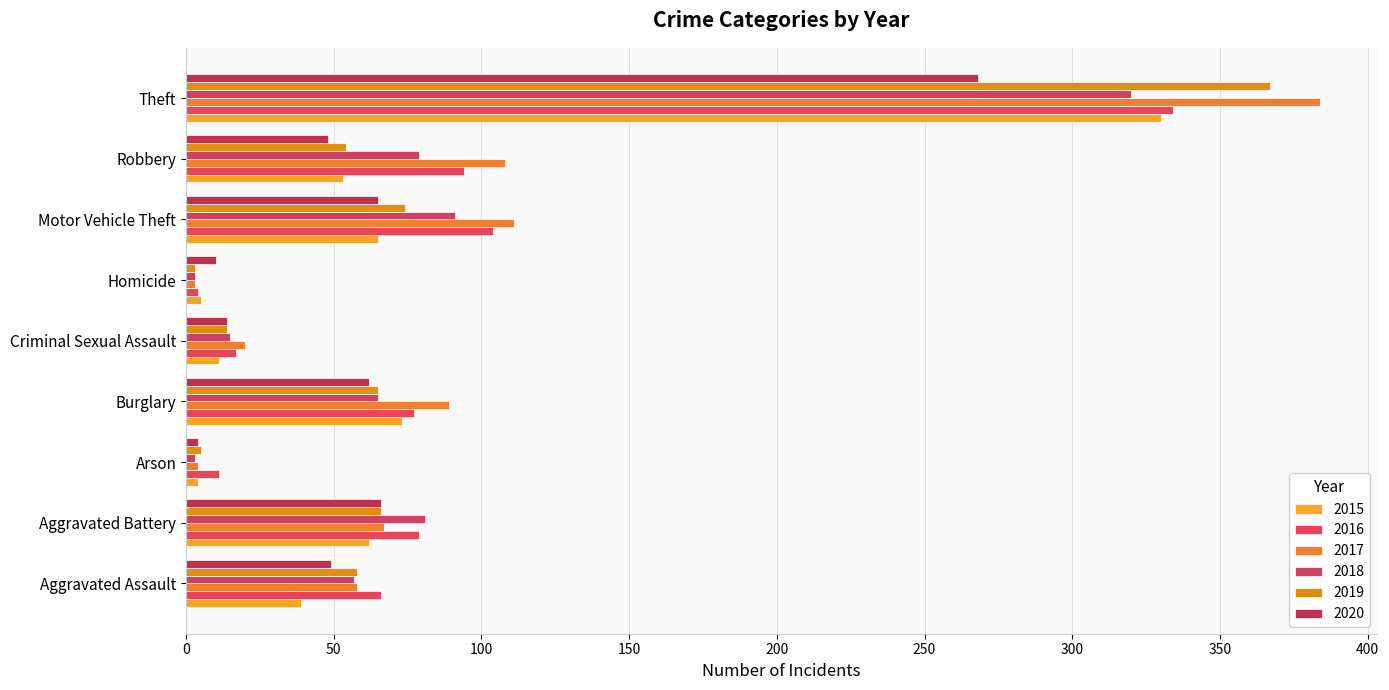

Reading left to right, list all the values displayed in this chart.

2015: Aggravated Assault=39	Aggravated Battery=62	Arson=4	Burglary=73	Criminal Sexual Assault=11	Homicide=5	Motor Vehicle Theft=65	Robbery=53	Theft=330
2016: Aggravated Assault=66	Aggravated Battery=79	Arson=11	Burglary=77	Criminal Sexual Assault=17	Homicide=4	Motor Vehicle Theft=104	Robbery=94	Theft=334
2017: Aggravated Assault=58	Aggravated Battery=67	Arson=4	Burglary=89	Criminal Sexual Assault=20	Homicide=3	Motor Vehicle Theft=111	Robbery=108	Theft=384
2018: Aggravated Assault=57	Aggravated Battery=81	Arson=3	Burglary=65	Criminal Sexual Assault=15	Homicide=3	Motor Vehicle Theft=91	Robbery=79	Theft=320
2019: Aggravated Assault=58	Aggravated Battery=66	Arson=5	Burglary=65	Criminal Sexual Assault=14	Homicide=3	Motor Vehicle Theft=74	Robbery=54	Theft=367
2020: Aggravated Assault=49	Aggravated Battery=66	Arson=4	Burglary=62	Criminal Sexual Assault=14	Homicide=10	Motor Vehicle Theft=65	Robbery=48	Theft=268